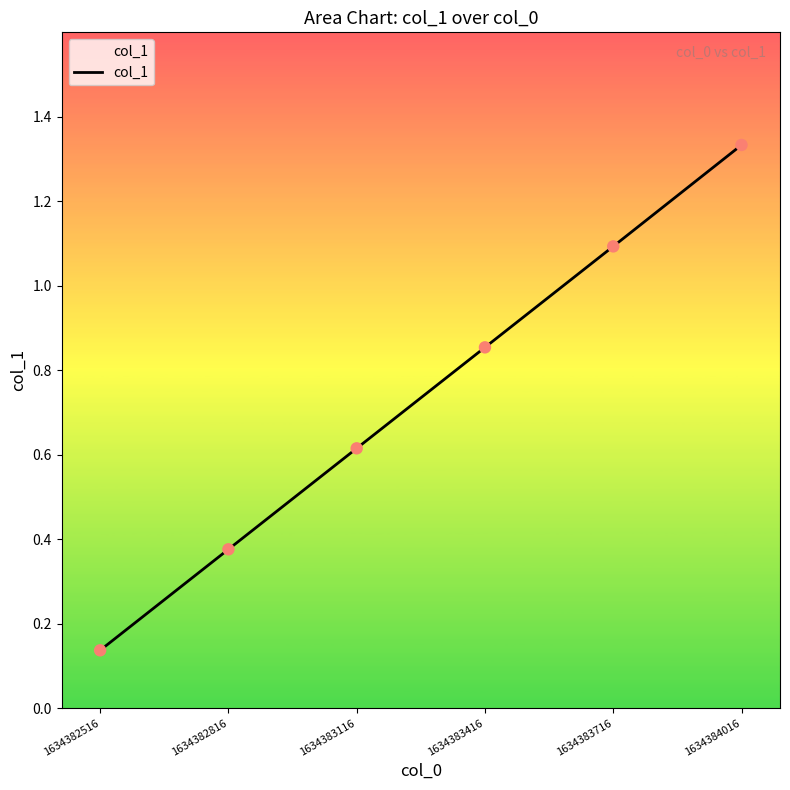

What is the change in value from 1634383716 to 1634384016?

+0.2